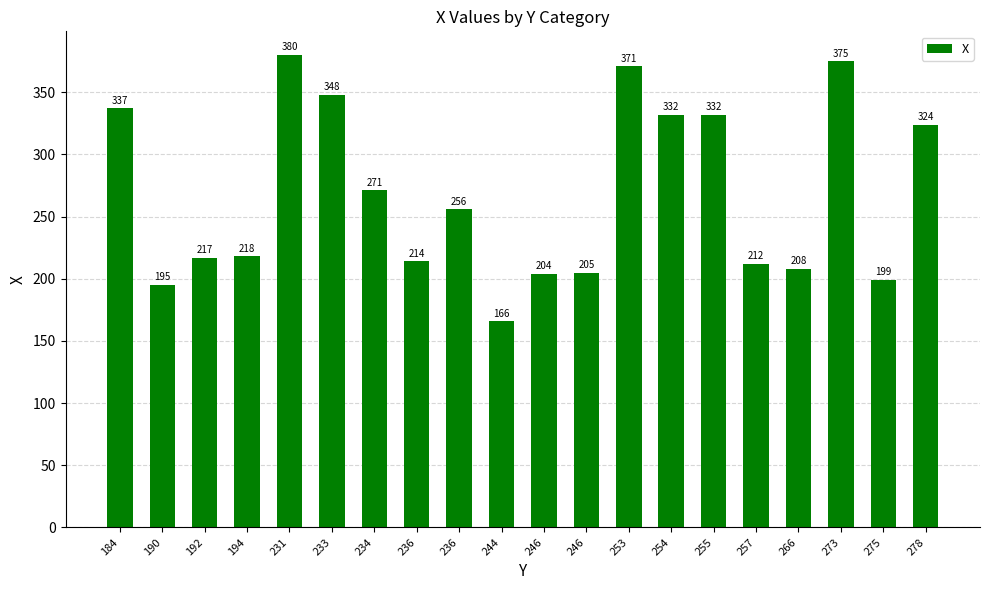

Between 231 and 190, which is larger?

231